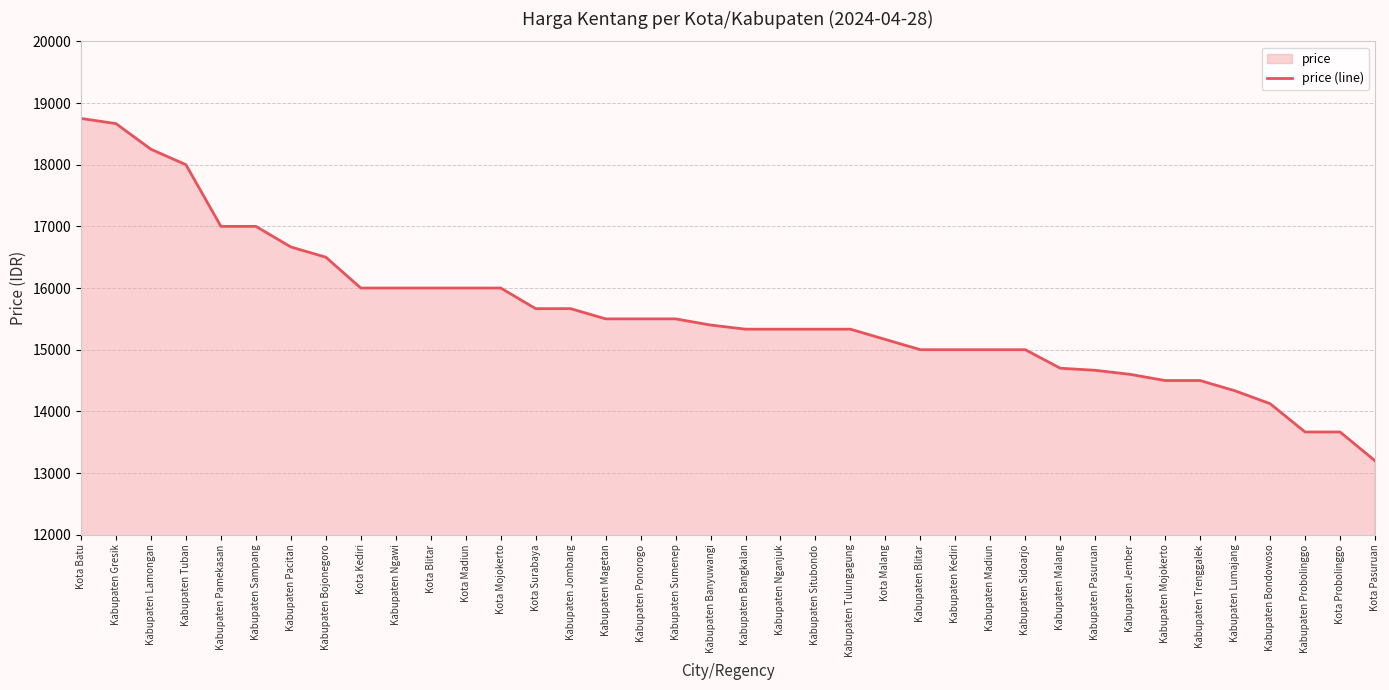

Reading right to left, list all the values displayed in this chart.

13200	13666	13666	14125	14333	14500	14500	14600	14666	14700	15000	15000	15000	15000	15166	15333	15333	15333	15333	15400	15500	15500	15500	15666	15666	16000	16000	16000	16000	16000	16500	16666	17000	17000	18000	18250	18666	18750